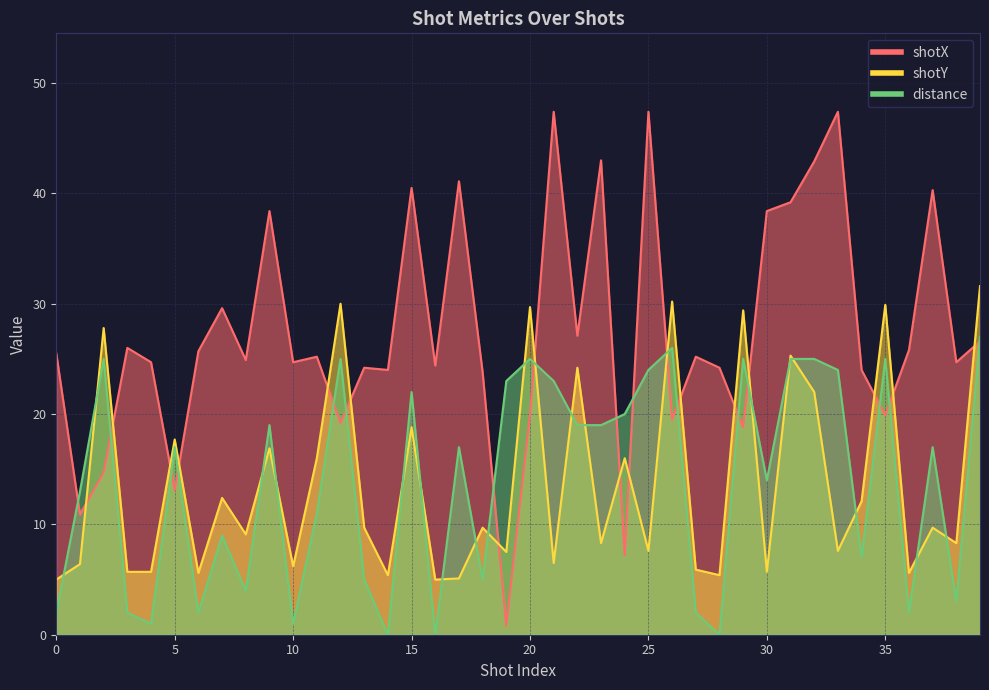

What value does the shotX series have at 18?

23.8